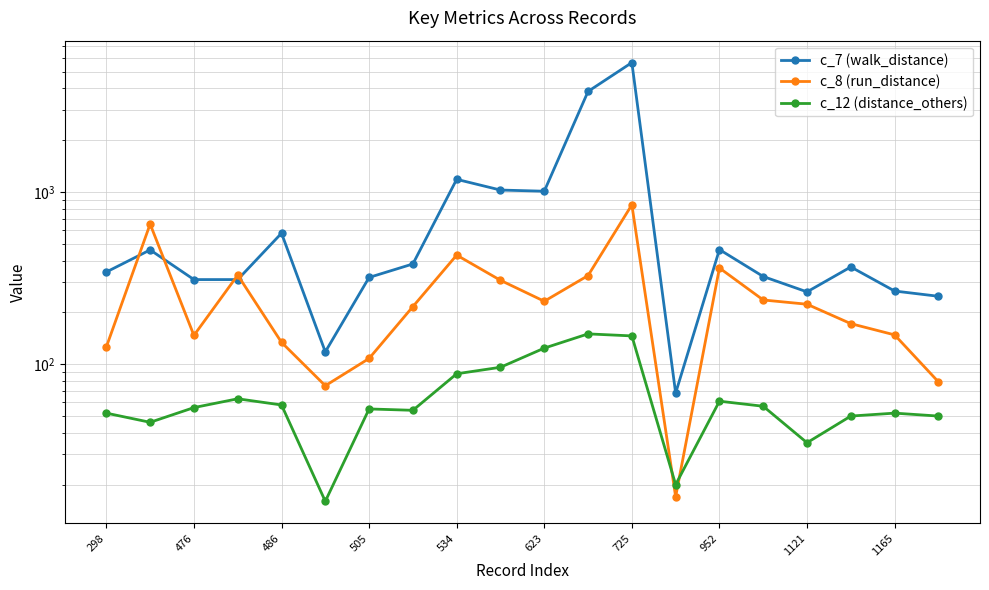

What is the difference between the second highest and second lowest values in the c_12 (distance_others) series?

126